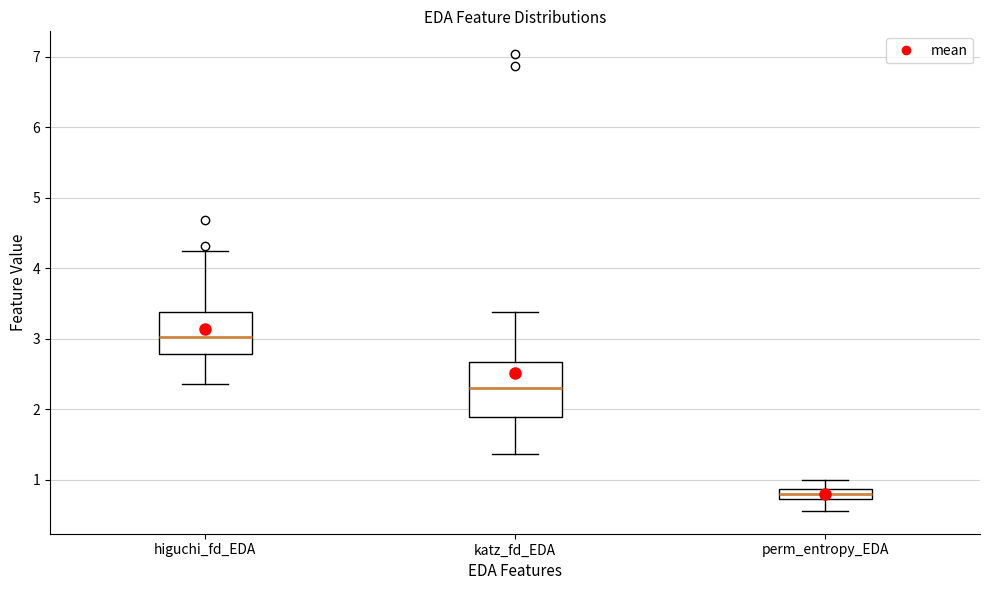

Where does the median line of the box for higuchi_fd_EDA sit on the y-axis? The values are not printed on the chart, so give them approximately, as read against the axis.

3.0